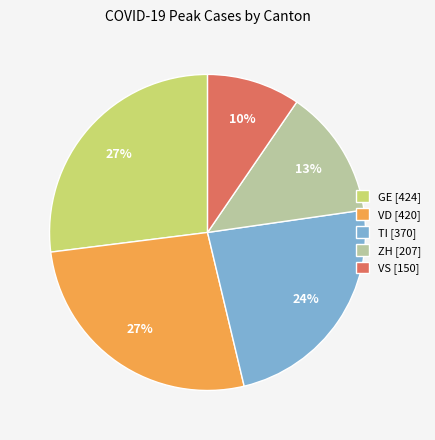

To the nearest percent, what percentage of the pie is TI [370]?

24%